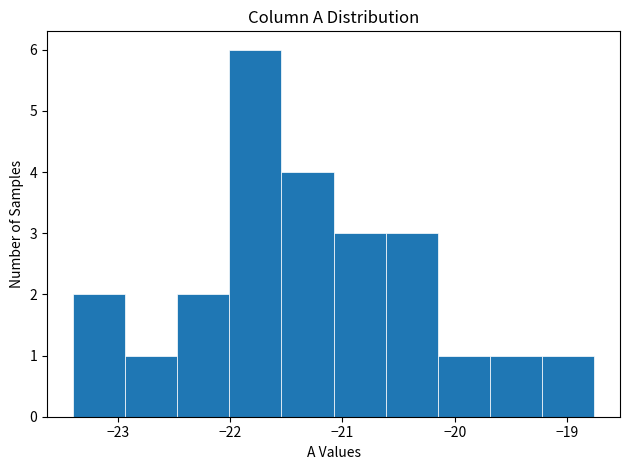

What is the height of the bar covering -21.1 to -20.6 on the x-axis? Neither the bar edges nor the heights are printed on the chart, so give them approximately, as read against the axes.

3